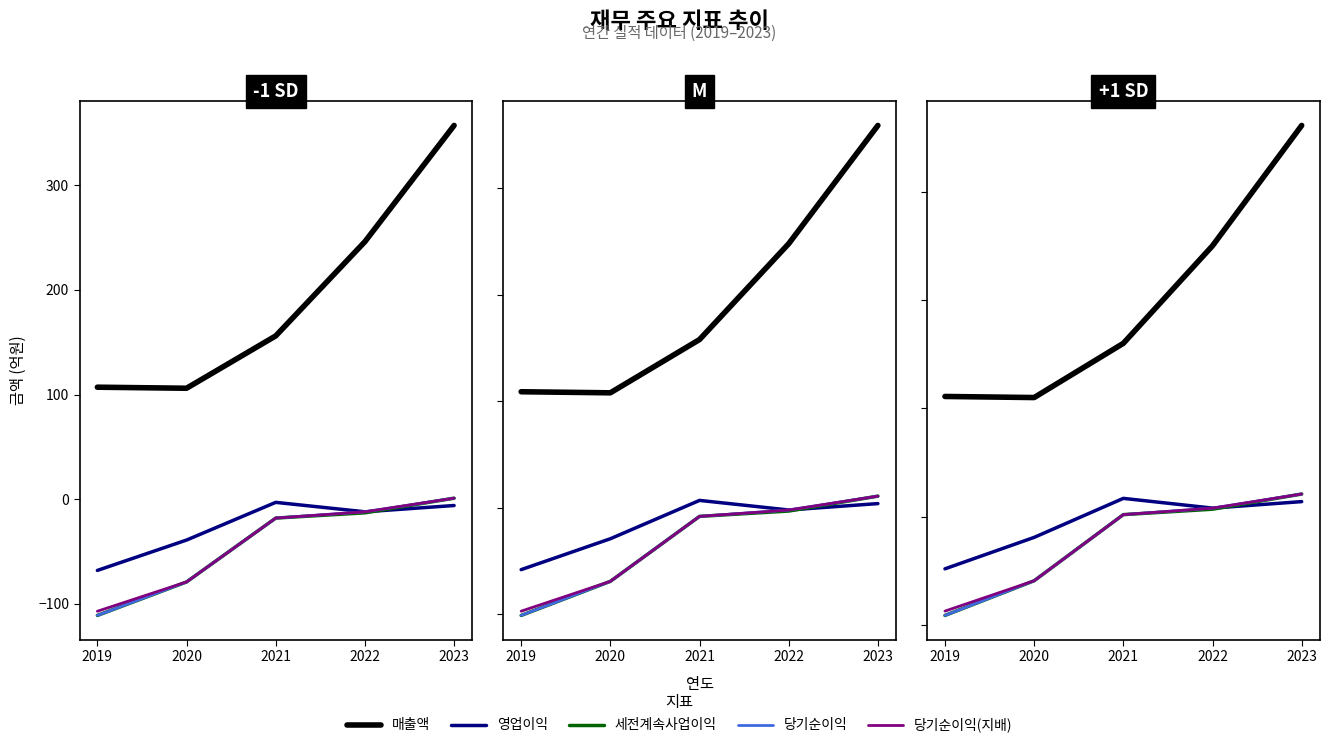

At which category is the sum across all series the highest?

2023